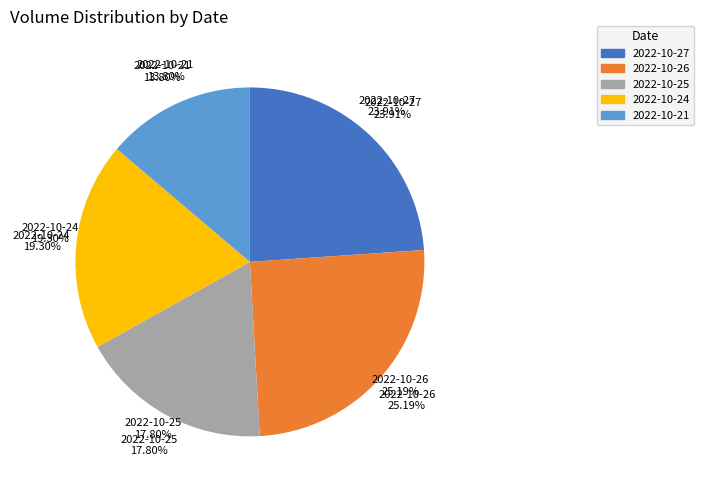

Which has a higher value, 2022-10-27 or 2022-10-25?

2022-10-27